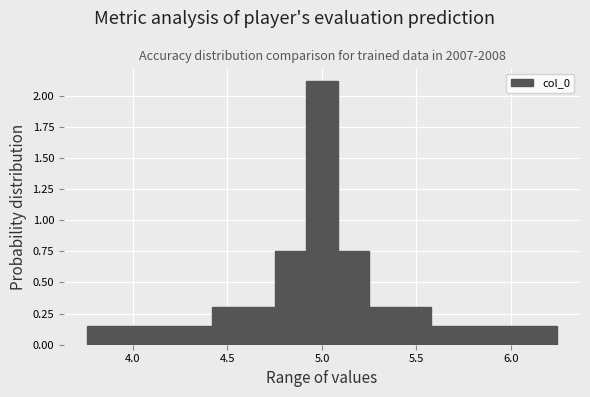

Read against the x-axis, roughly where is the centre of the tallest bar?

5.00